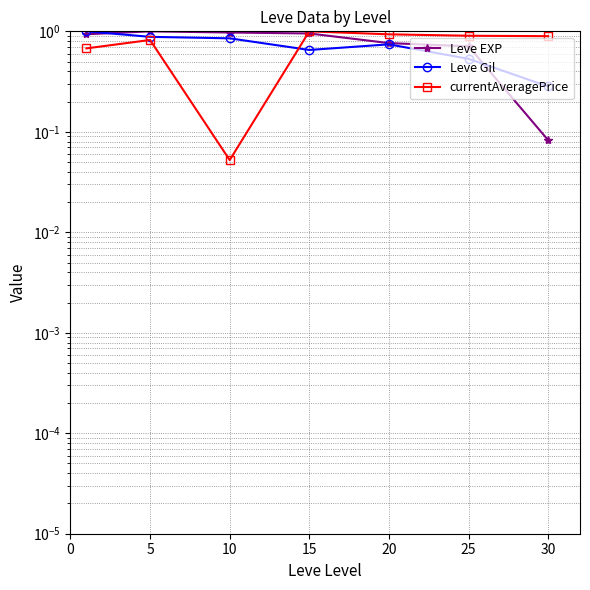

Is the value of Leve Gil at 30 greater than the value of currentAveragePrice at 10?

Yes